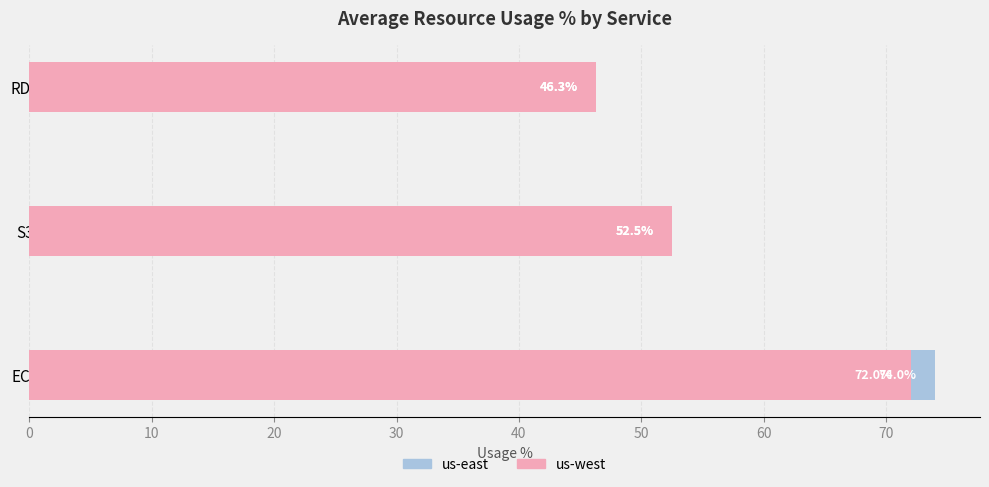

What is the average value of the us-west series?

57.0